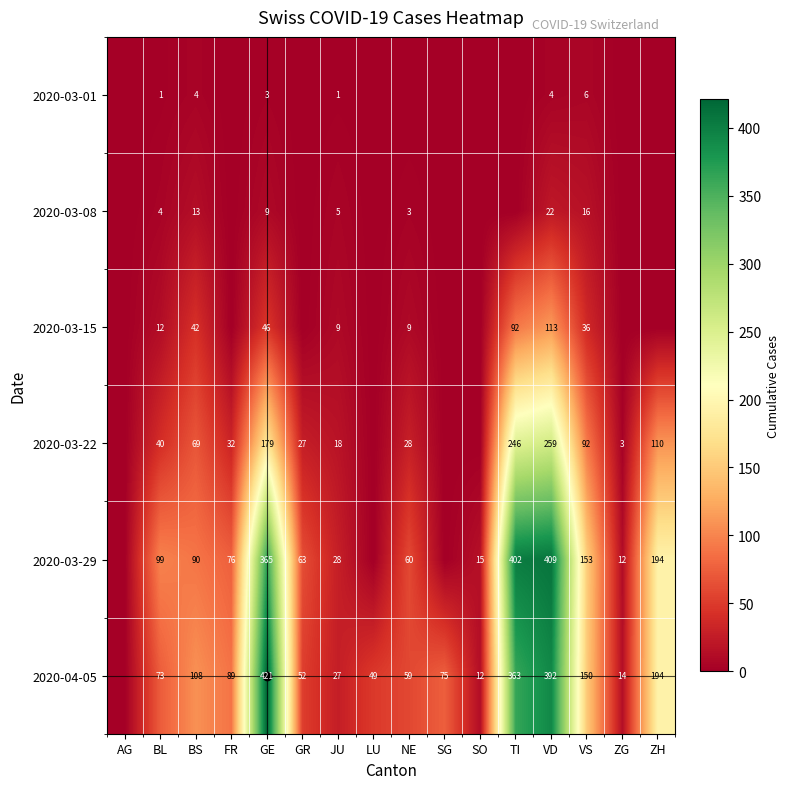

True or false: 2020-03-15 has a value of 12 at BL.

True